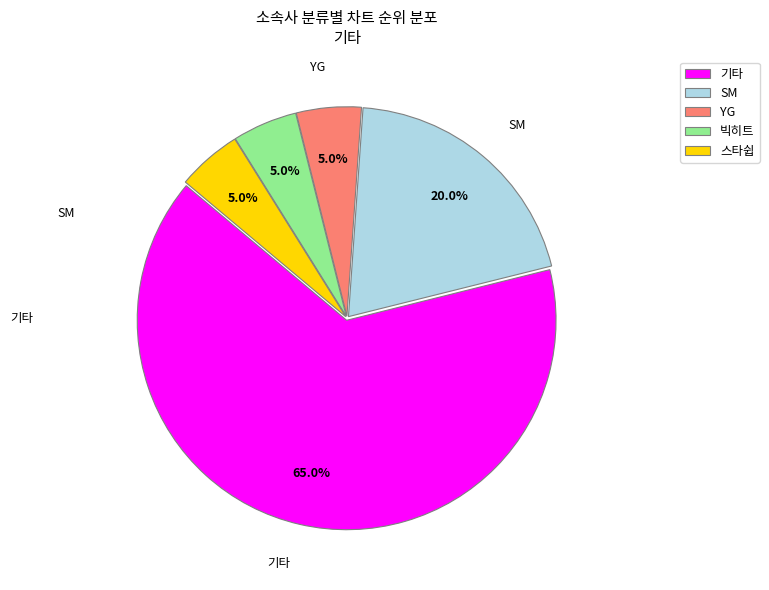

Which category has the biggest portion of the pie?

기타